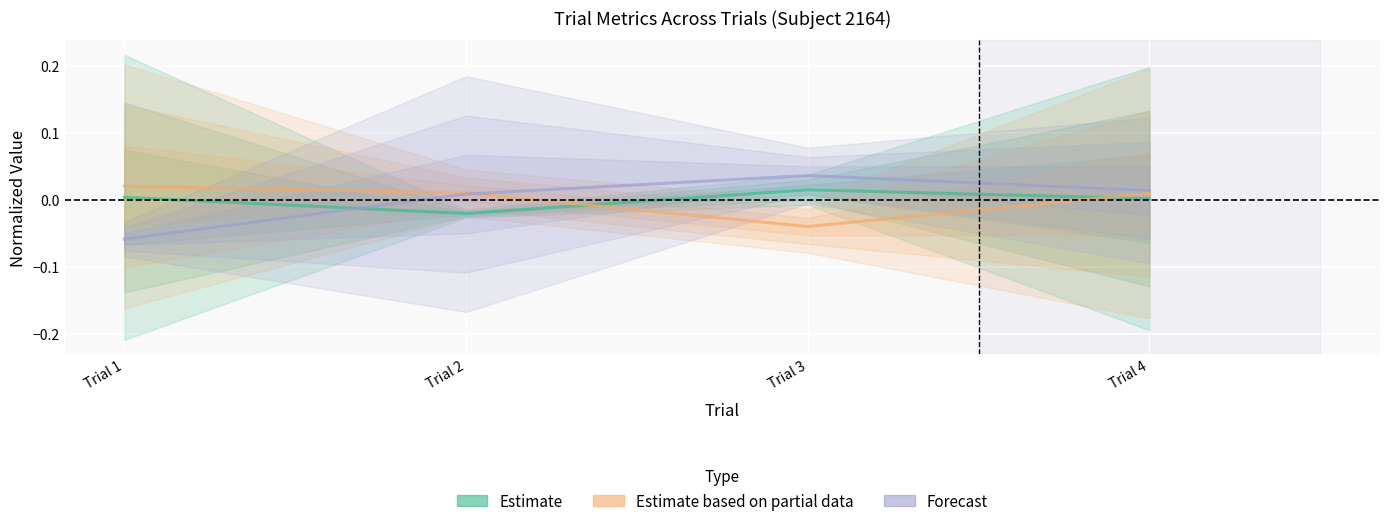

Is it true that Forecast equals 0.0 at Trial 3?

False